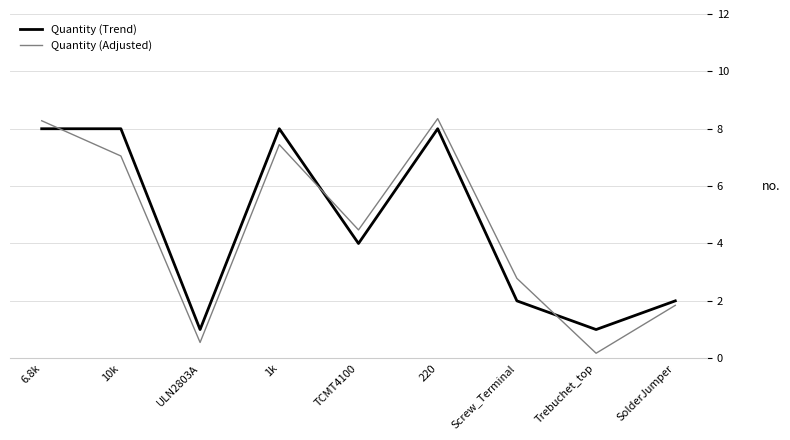

What is the difference between the second highest and minimum values in the Quantity (Trend) series?

7.0